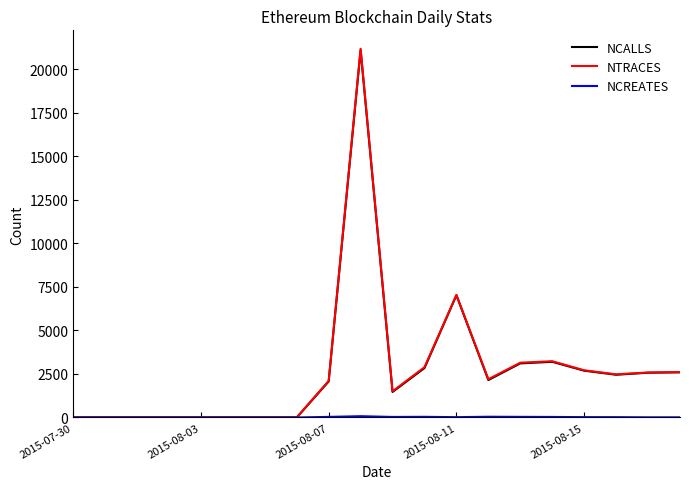

What is the greatest value displayed?

21165